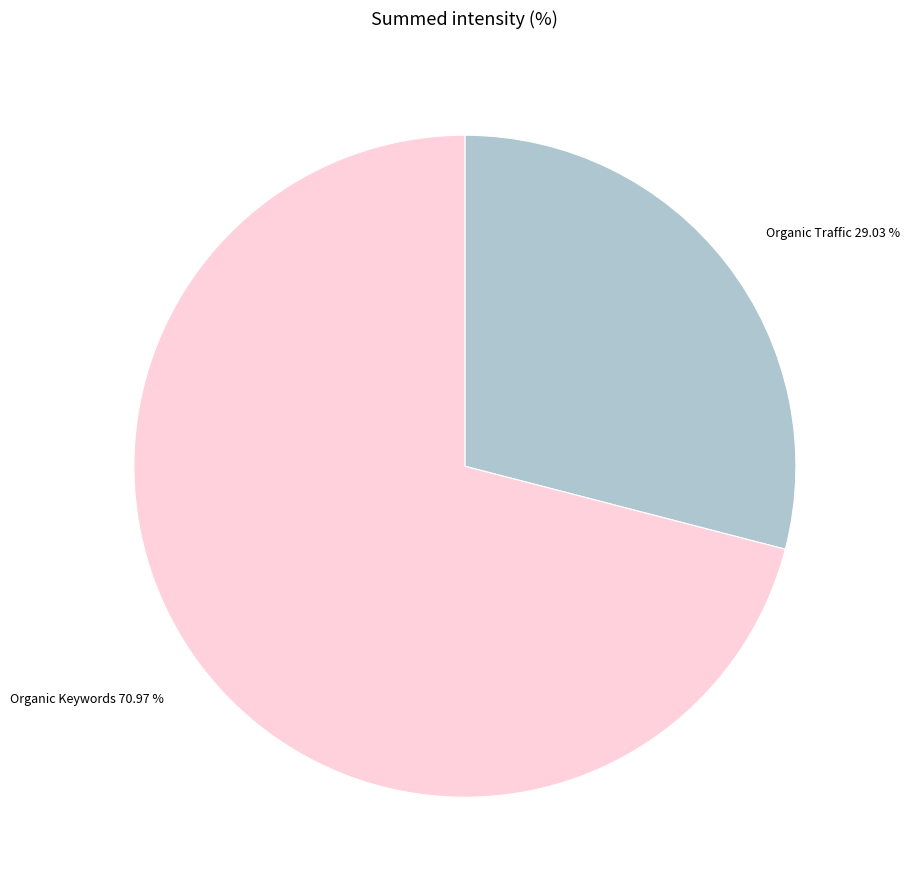

Is there any slice that represents more than half of the pie?

Yes